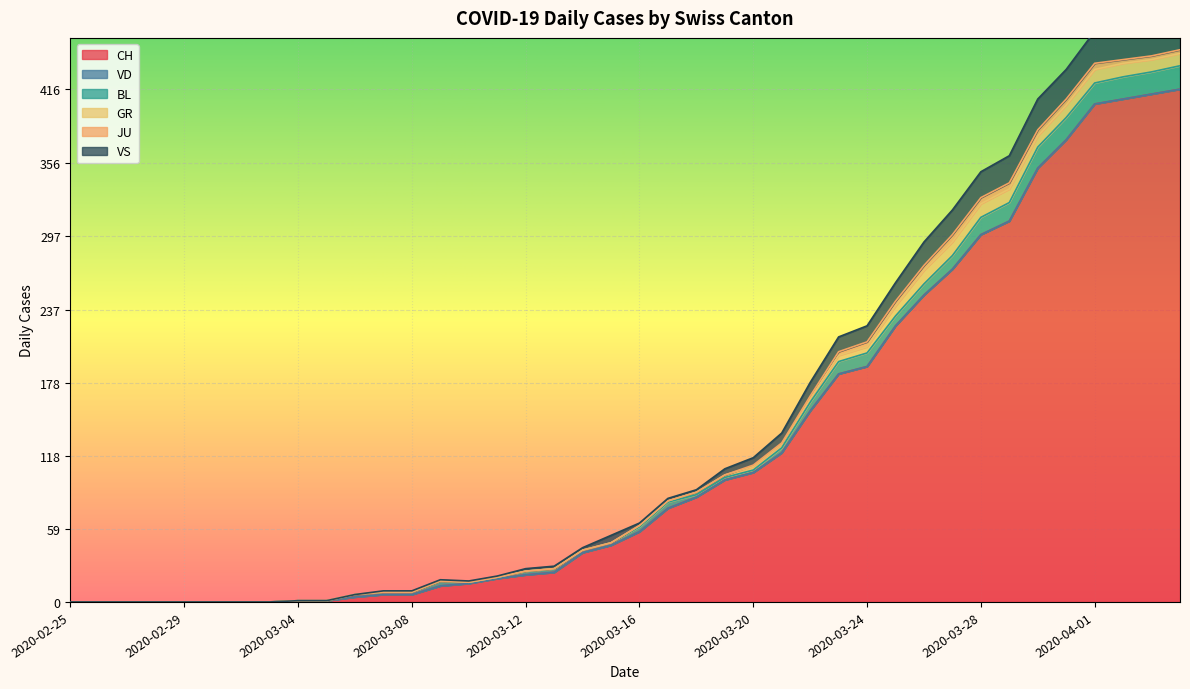

Reading right to left, what are all the values shown in this chart?

CH: 2020-04-04=416	2020-04-03=412	2020-04-02=408	2020-04-01=404	2020-03-31=375	2020-03-30=352	2020-03-29=309	2020-03-28=298	2020-03-27=270	2020-03-26=249	2020-03-25=224	2020-03-24=191	2020-03-23=185	2020-03-22=155	2020-03-21=121	2020-03-20=105	2020-03-19=99	2020-03-18=85	2020-03-17=76	2020-03-16=57	2020-03-15=46	2020-03-14=40	2020-03-13=24	2020-03-12=22	2020-03-11=19	2020-03-10=15	2020-03-09=13	2020-03-08=6	2020-03-07=6	2020-03-06=4	2020-03-05=1	2020-03-04=1	2020-03-03=0	2020-03-02=0	2020-03-01=0	2020-02-29=0	2020-02-28=0	2020-02-27=0	2020-02-26=0	2020-02-25=0
VD: 2020-04-04=0	2020-04-03=0	2020-04-02=0	2020-04-01=0	2020-03-31=0	2020-03-30=0	2020-03-29=0	2020-03-28=0	2020-03-27=0	2020-03-26=0	2020-03-25=0	2020-03-24=0	2020-03-23=0	2020-03-22=0	2020-03-21=0	2020-03-20=0	2020-03-19=0	2020-03-18=0	2020-03-17=0	2020-03-16=0	2020-03-15=0	2020-03-14=0	2020-03-13=0	2020-03-12=0	2020-03-11=0	2020-03-10=0	2020-03-09=0	2020-03-08=0	2020-03-07=0	2020-03-06=0	2020-03-05=0	2020-03-04=0	2020-03-03=0	2020-03-02=0	2020-03-01=0	2020-02-29=0	2020-02-28=0	2020-02-27=0	2020-02-26=0	2020-02-25=0
BL: 2020-04-04=19	2020-04-03=18	2020-04-02=18	2020-04-01=17	2020-03-31=18	2020-03-30=17	2020-03-29=15	2020-03-28=14	2020-03-27=11	2020-03-26=9	2020-03-25=8	2020-03-24=11	2020-03-23=10	2020-03-22=7	2020-03-21=4	2020-03-20=2	2020-03-19=2	2020-03-18=2	2020-03-17=5	2020-03-16=4	2020-03-15=2	2020-03-14=2	2020-03-13=3	2020-03-12=3	2020-03-11=1	2020-03-10=1	2020-03-09=4	2020-03-08=2	2020-03-07=2	2020-03-06=2	2020-03-05=0	2020-03-04=0	2020-03-03=0	2020-03-02=0	2020-03-01=0	2020-02-29=0	2020-02-28=0	2020-02-27=0	2020-02-26=0	2020-02-25=0
GR: 2020-04-04=10	2020-04-03=10	2020-04-02=11	2020-04-01=11	2020-03-31=10	2020-03-30=9	2020-03-29=11	2020-03-28=11	2020-03-27=11	2020-03-26=11	2020-03-25=8	2020-03-24=5	2020-03-23=5	2020-03-22=3	2020-03-21=3	2020-03-20=3	2020-03-19=2	2020-03-18=2	2020-03-17=1	2020-03-16=1	2020-03-15=0	2020-03-14=0	2020-03-13=0	2020-03-12=0	2020-03-11=0	2020-03-10=0	2020-03-09=0	2020-03-08=0	2020-03-07=0	2020-03-06=0	2020-03-05=0	2020-03-04=0	2020-03-03=0	2020-03-02=0	2020-03-01=0	2020-02-29=0	2020-02-28=0	2020-02-27=0	2020-02-26=0	2020-02-25=0
JU: 2020-04-04=3	2020-04-03=3	2020-04-02=3	2020-04-01=5	2020-03-31=5	2020-03-30=5	2020-03-29=5	2020-03-28=5	2020-03-27=6	2020-03-26=4	2020-03-25=4	2020-03-24=4	2020-03-23=3	2020-03-22=2	2020-03-21=1	2020-03-20=1	2020-03-19=0	2020-03-18=0	2020-03-17=0	2020-03-16=0	2020-03-15=0	2020-03-14=0	2020-03-13=0	2020-03-12=0	2020-03-11=0	2020-03-10=0	2020-03-09=0	2020-03-08=0	2020-03-07=0	2020-03-06=0	2020-03-05=0	2020-03-04=0	2020-03-03=0	2020-03-02=0	2020-03-01=0	2020-02-29=0	2020-02-28=0	2020-02-27=0	2020-02-26=0	2020-02-25=0
VS: 2020-04-04=28	2020-04-03=26	2020-04-02=28	2020-04-01=26	2020-03-31=24	2020-03-30=25	2020-03-29=22	2020-03-28=21	2020-03-27=20	2020-03-26=19	2020-03-25=15	2020-03-24=13	2020-03-23=12	2020-03-22=11	2020-03-21=8	2020-03-20=6	2020-03-19=5	2020-03-18=2	2020-03-17=2	2020-03-16=2	2020-03-15=6	2020-03-14=2	2020-03-13=2	2020-03-12=2	2020-03-11=1	2020-03-10=1	2020-03-09=1	2020-03-08=1	2020-03-07=1	2020-03-06=0	2020-03-05=0	2020-03-04=0	2020-03-03=0	2020-03-02=0	2020-03-01=0	2020-02-29=0	2020-02-28=0	2020-02-27=0	2020-02-26=0	2020-02-25=0